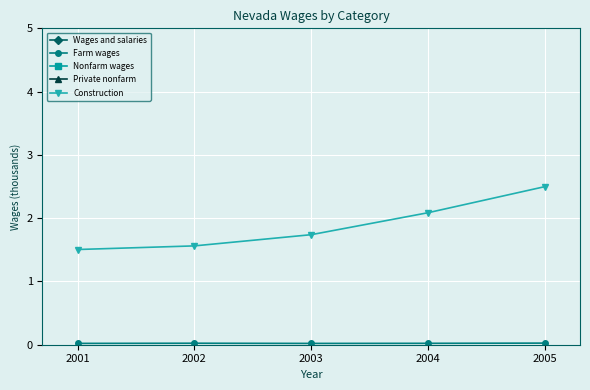

True or false: Wages and salaries and Farm wages intersect in this chart.

False